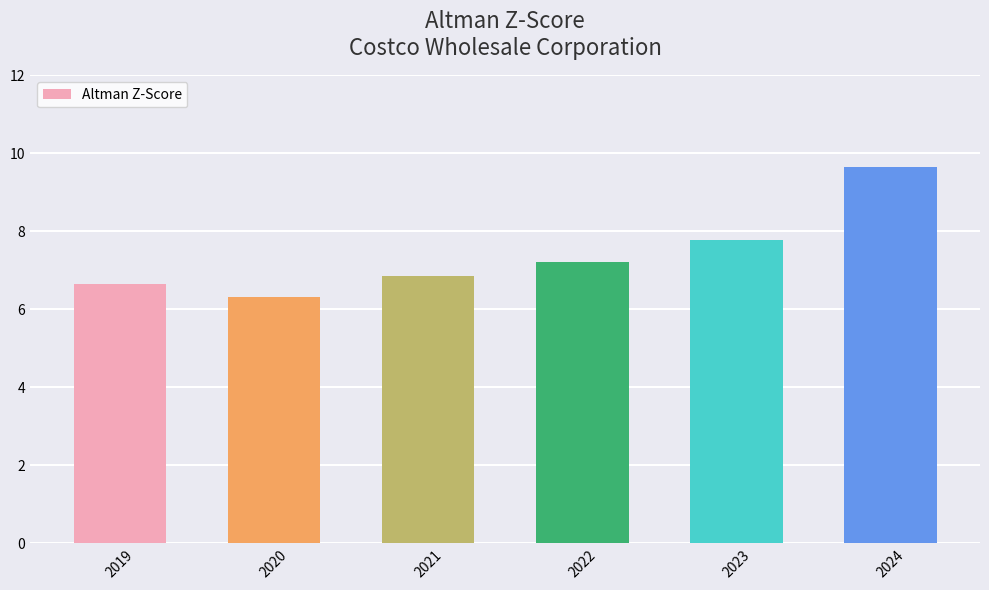

What is the value of the 5th bar from the left?

7.8